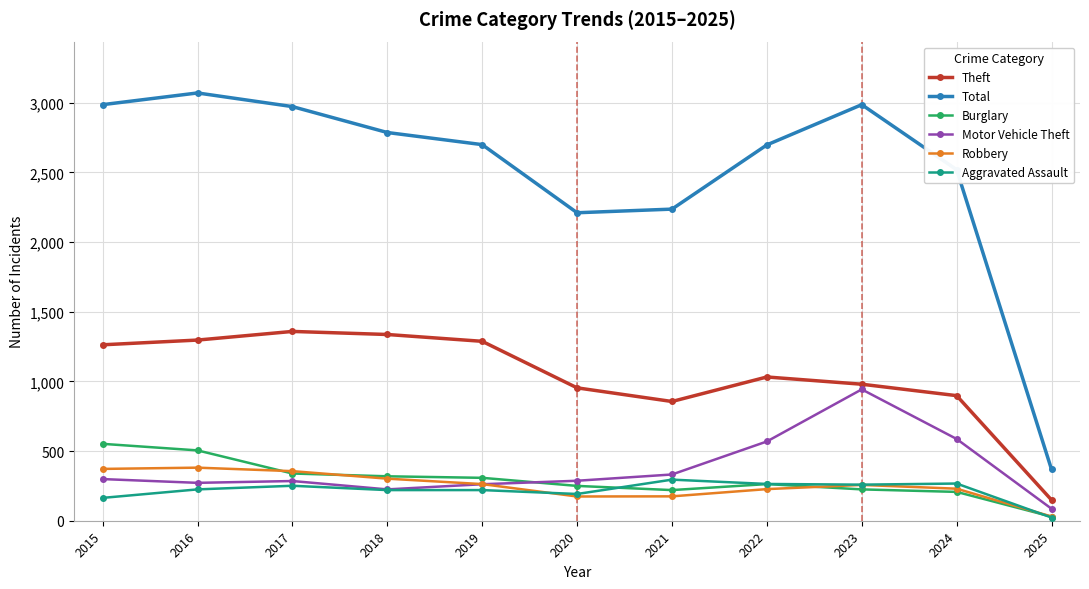

Which category has the highest value in the Motor Vehicle Theft series?

2023